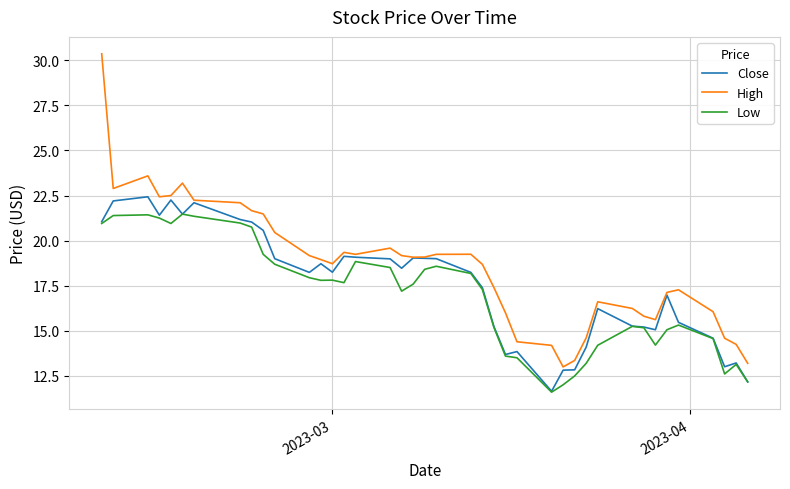

What is the lowest value of the High series?

13.0